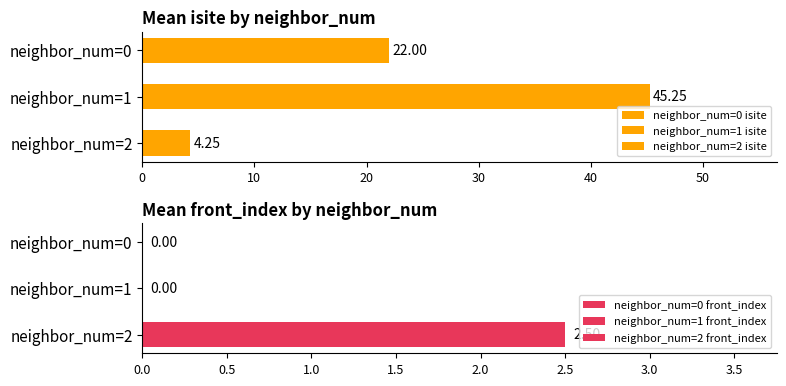

How many distinct data groups are displayed?

2